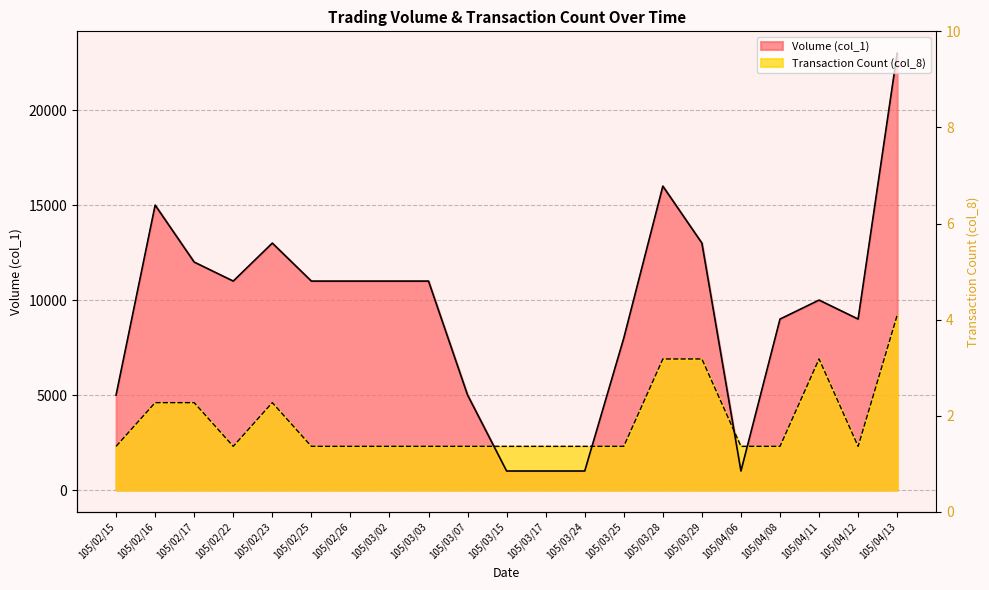

How many points are lower than both their immediate neighbors (excluding endpoints)?

2